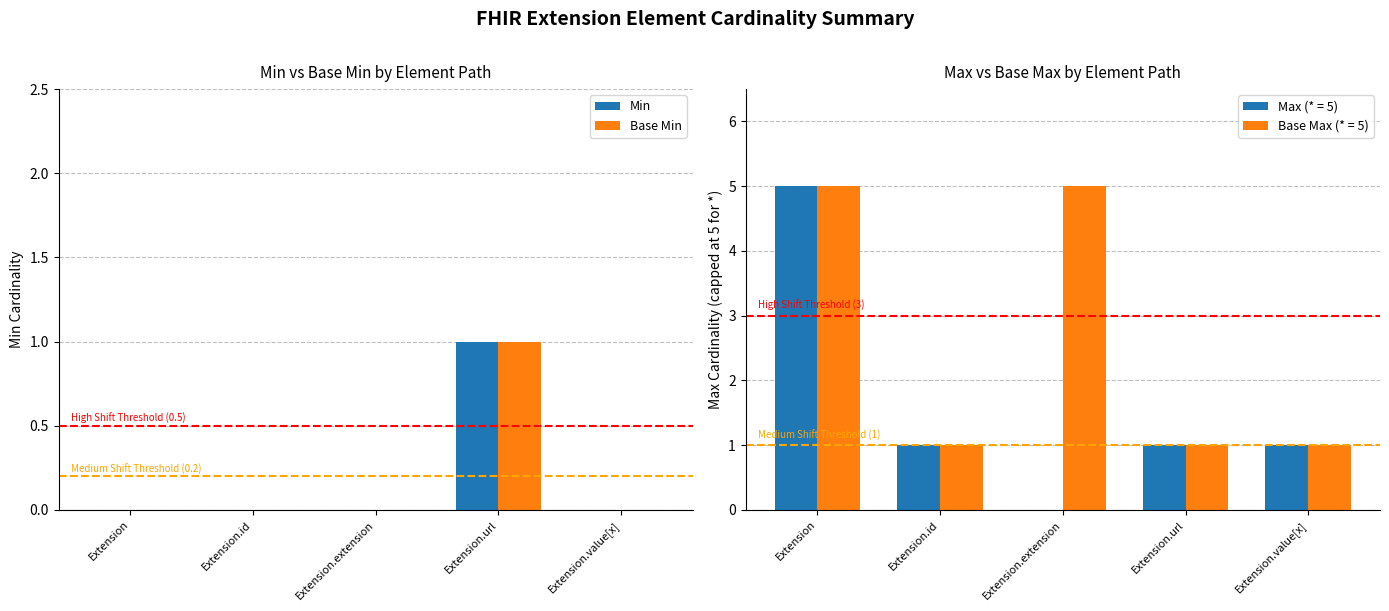

Rank the series by their maximum value, from highest to lowest.

Min, Base Min